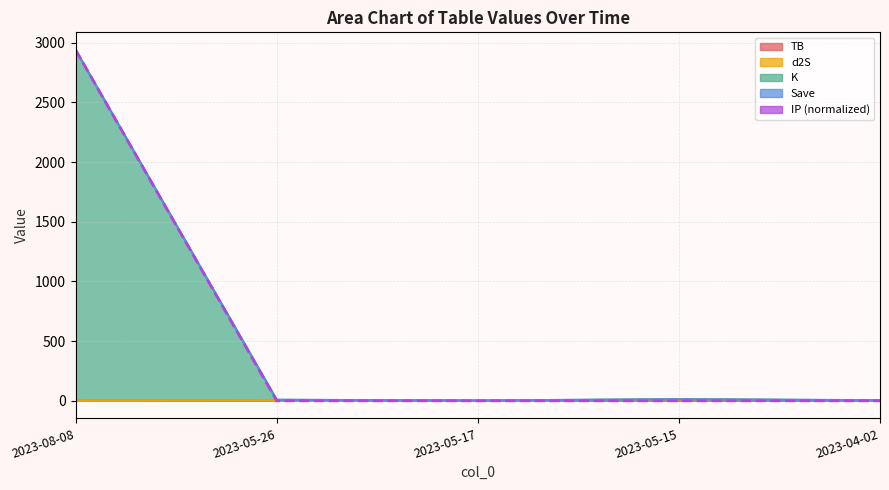

How many interior local valleys (lower than both neighbors) does the data have?

1